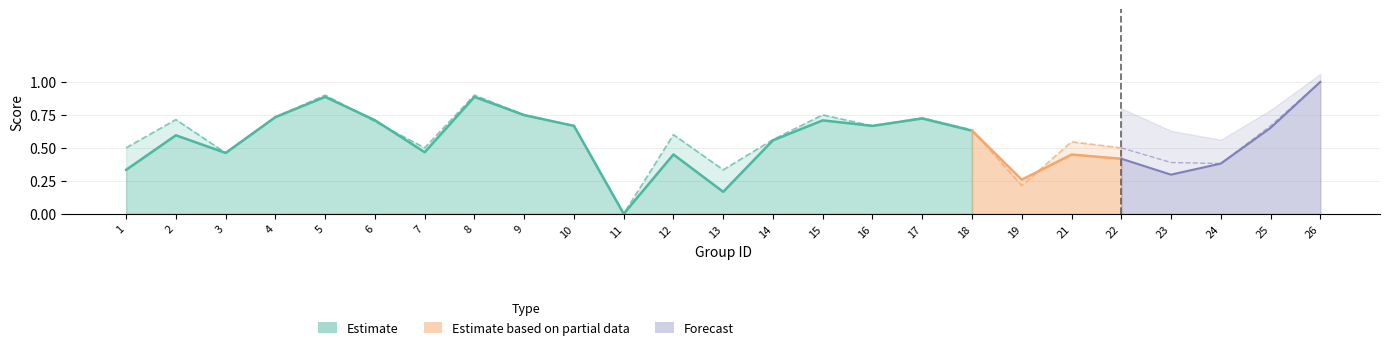

How many lines are shown in the chart?

2